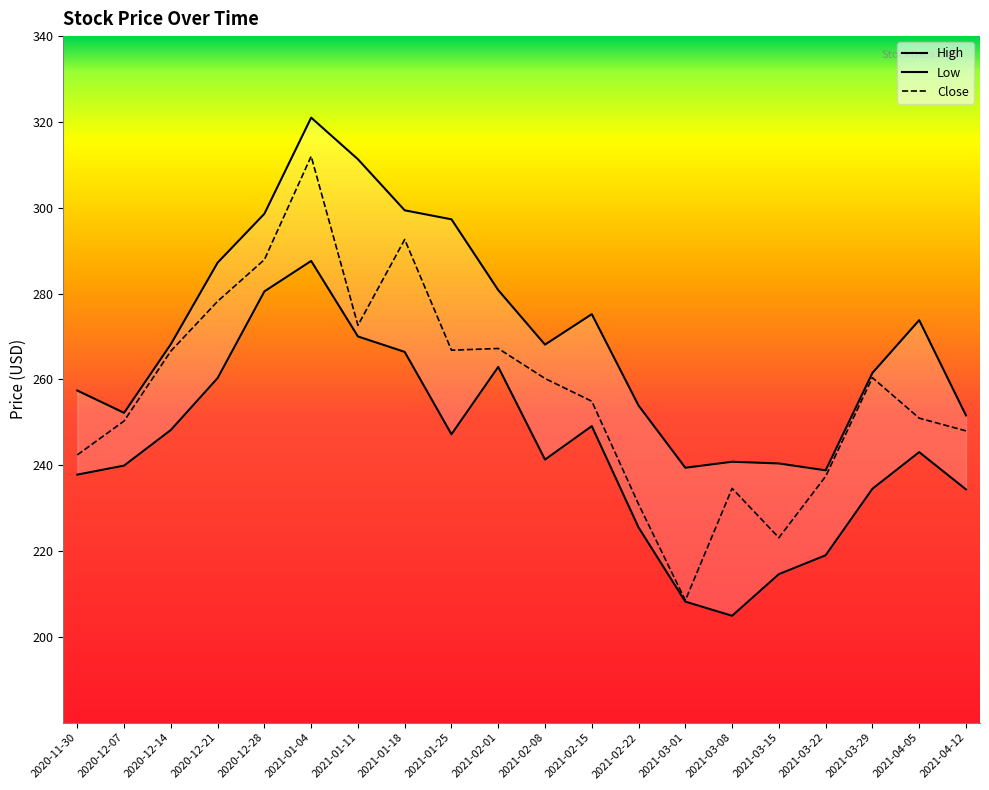

Rank the series by their average value, from highest to lowest.

High, Close, Low